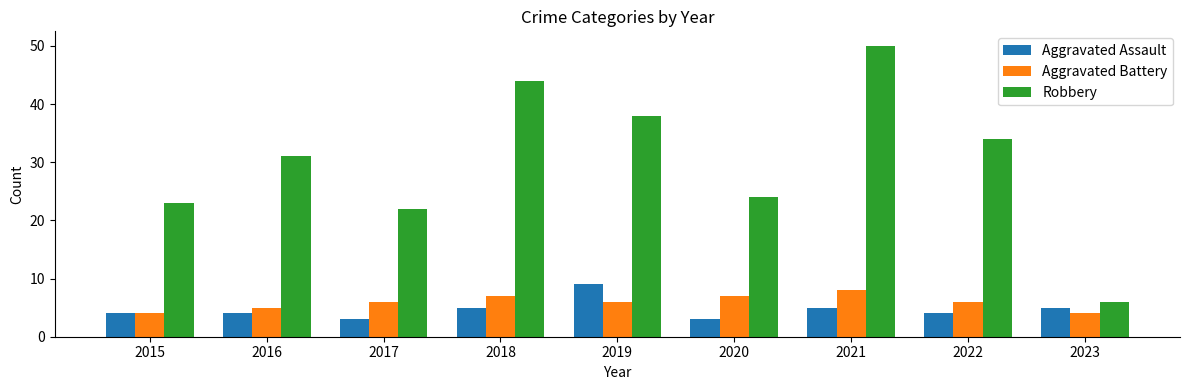

At which category is the sum across all series the highest?

2021